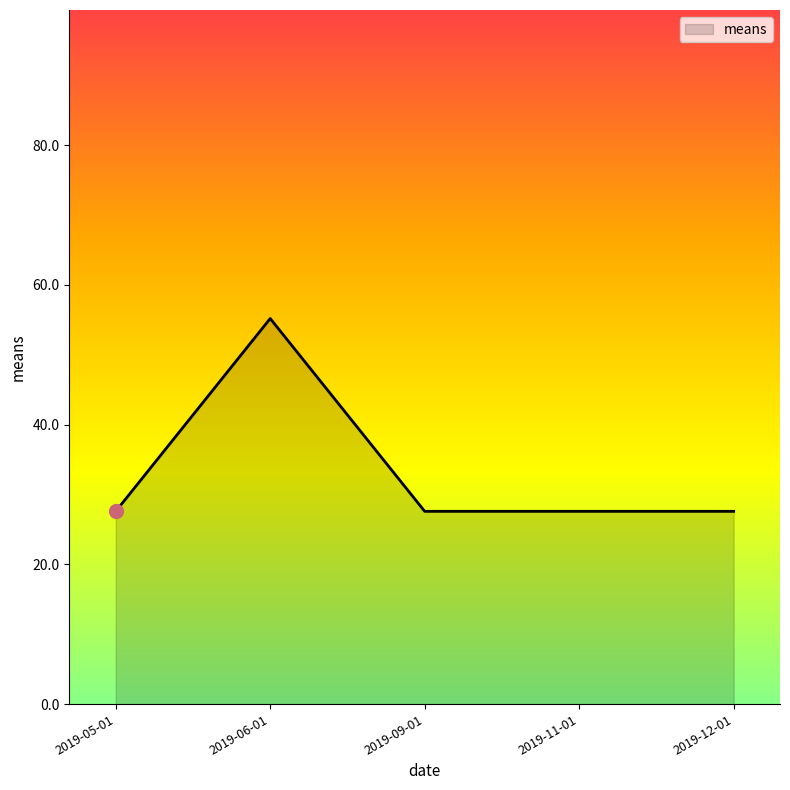

At which category does the data reach its first local peak?

2019-06-01